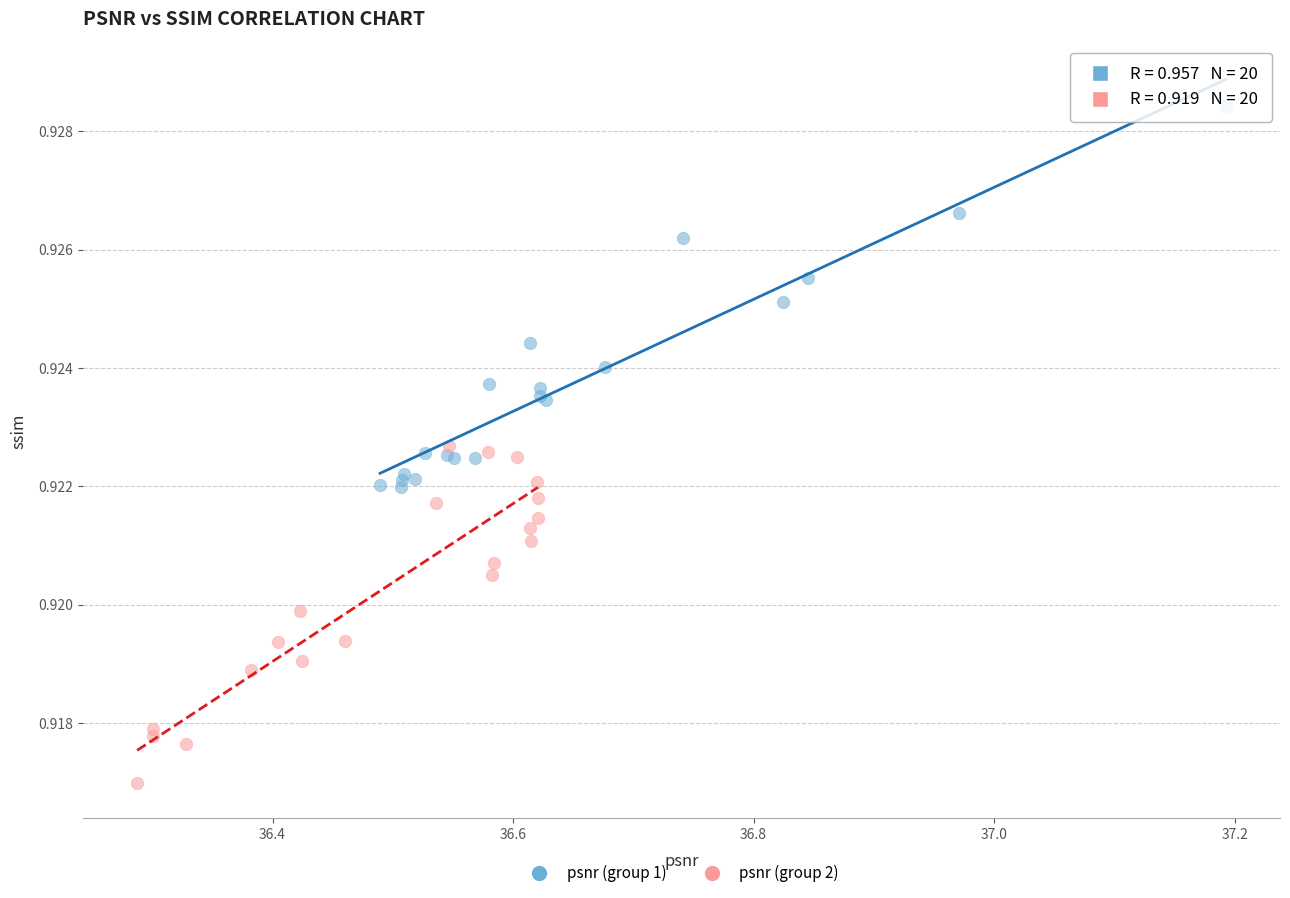

Which series has the largest Y range (max minus min)?

psnr (group 1)